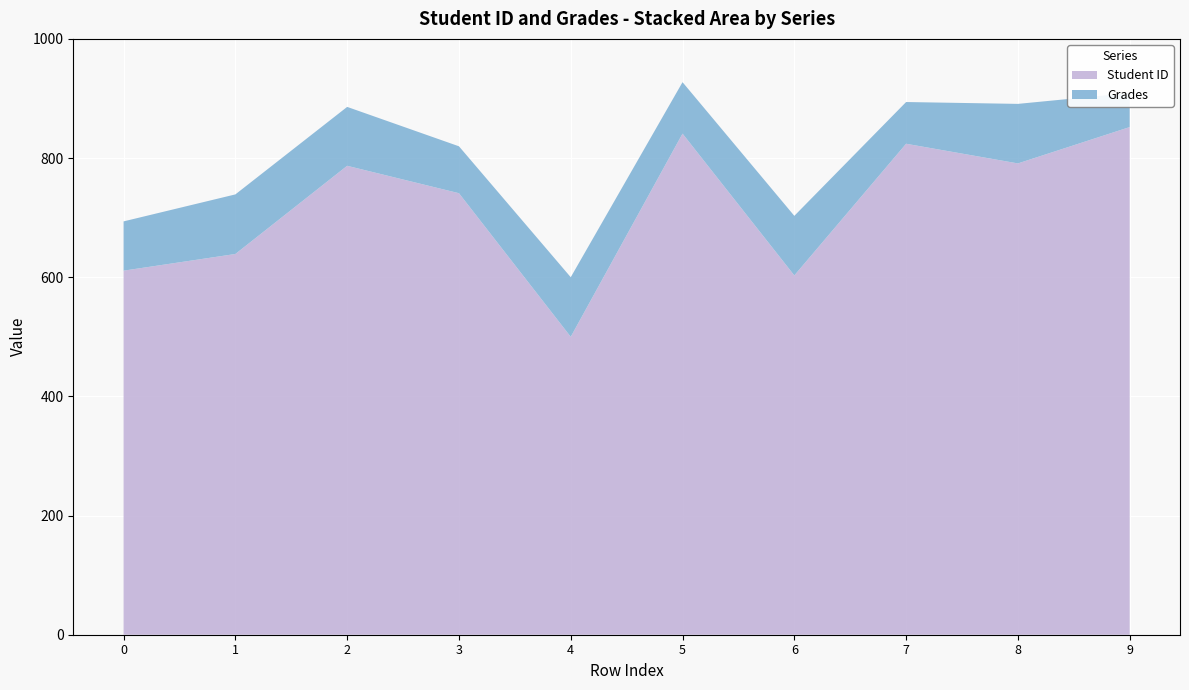

Reading left to right, transcribe all the data shown in this chart.

Student ID: 611.0	639.0	787.0	741.0	500.0	841.0	603.0	824.0	791.0	852.0
Grades: 82.7	100.0	98.9	78.7	100.0	86.3	100.0	70.0	99.9	57.1